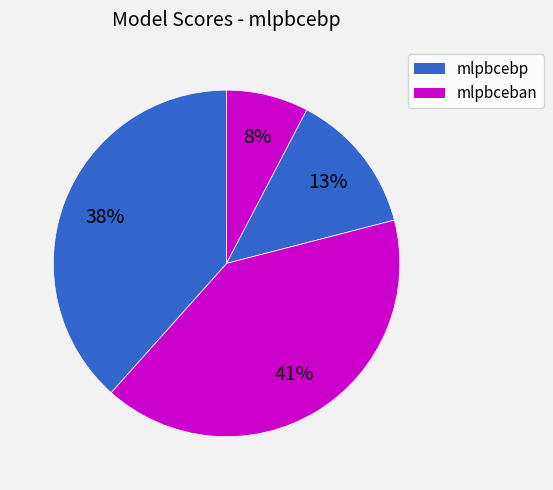

How many slices are in this pie chart?

4